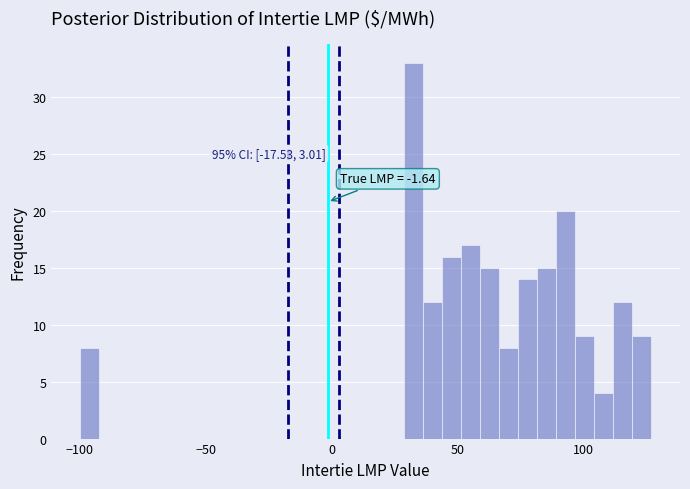

Around what value on the x-axis is the tallest bar? Give the approximate position of its centre, as read against the axis.

30